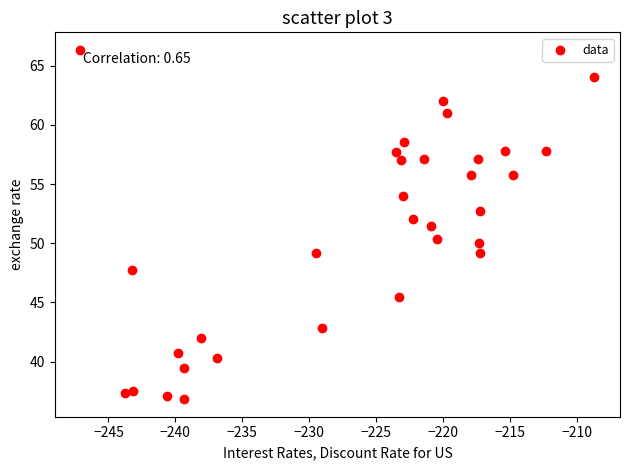

What is the range of X values (max minus min)?

38.4